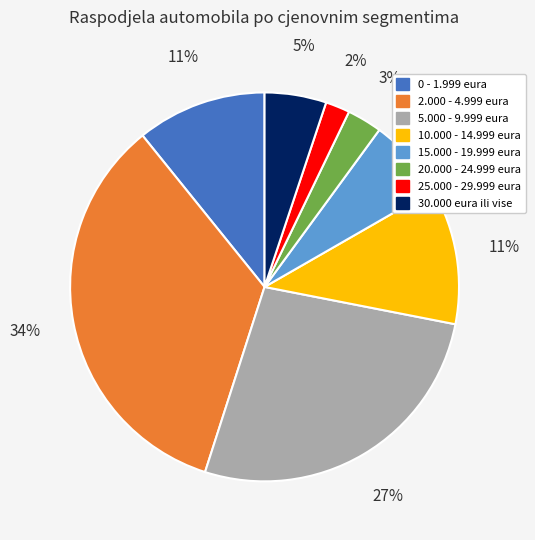

Combined, do 10.000 - 14.999 eura and 5.000 - 9.999 eura account for over 50%?

No